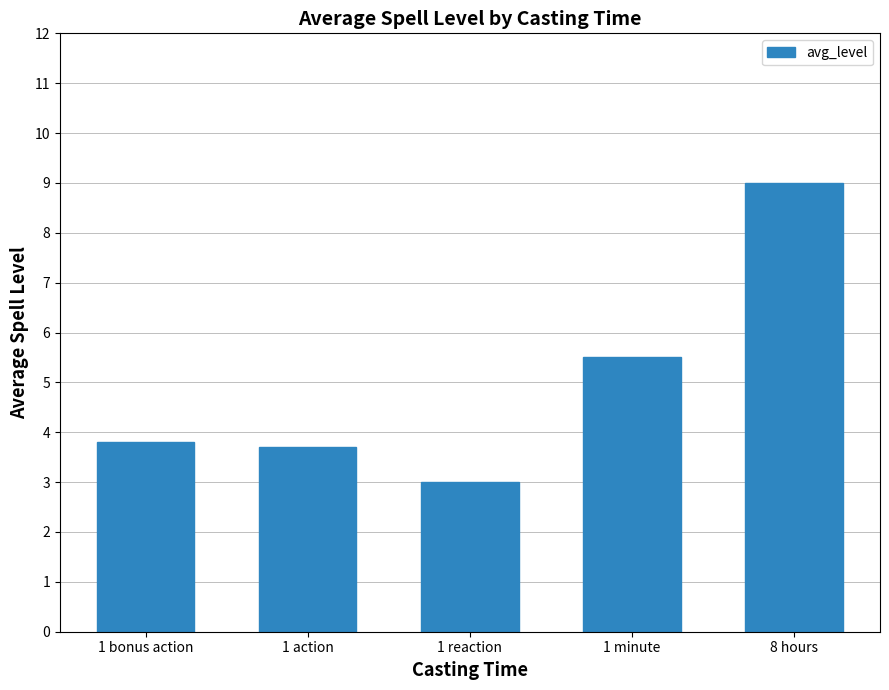

What is the change in value from 1 bonus action to 1 reaction?

-0.8